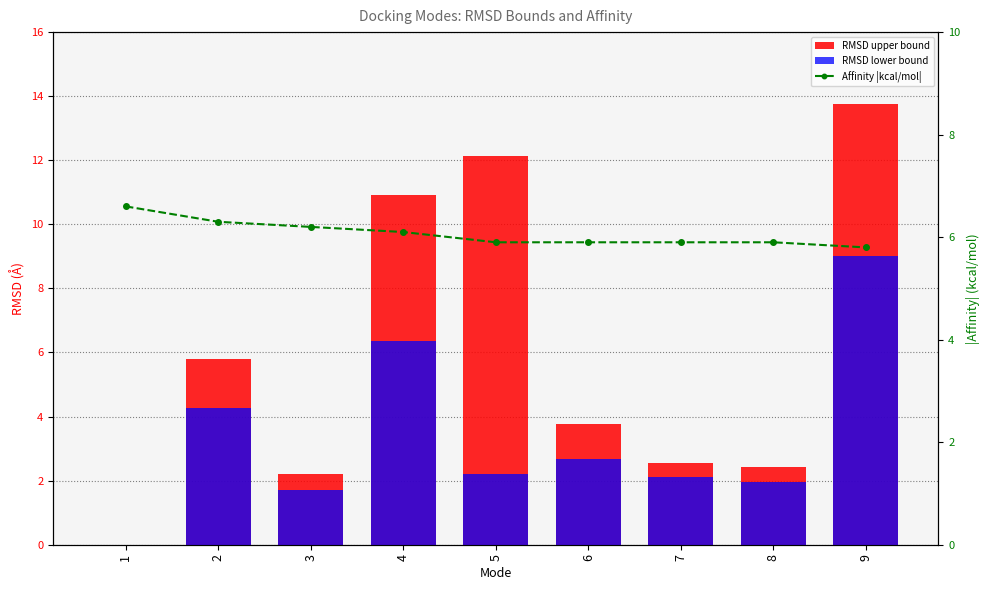

Rank the series at 1 from lowest to highest value.

RMSD upper bound, RMSD lower bound, Affinity |kcal/mol|